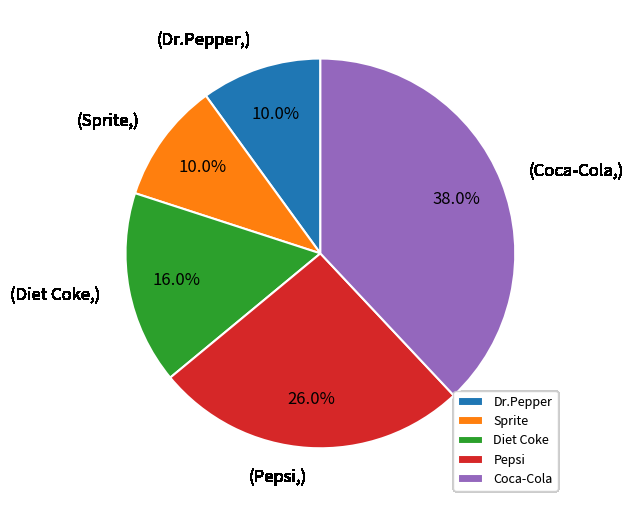

To the nearest percent, what percentage of the pie is Coca-Cola?

38%